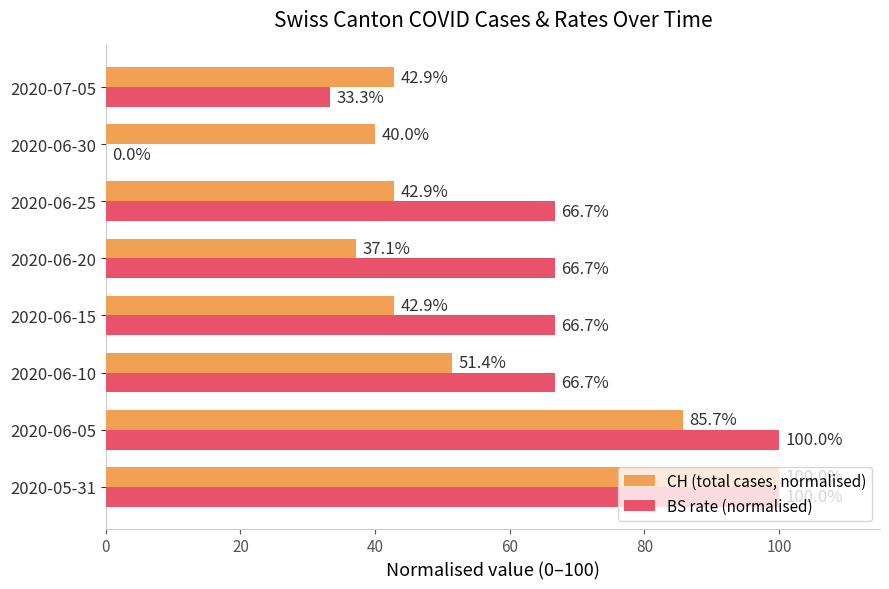

Which series has the largest total across all categories?

BS rate (normalised)